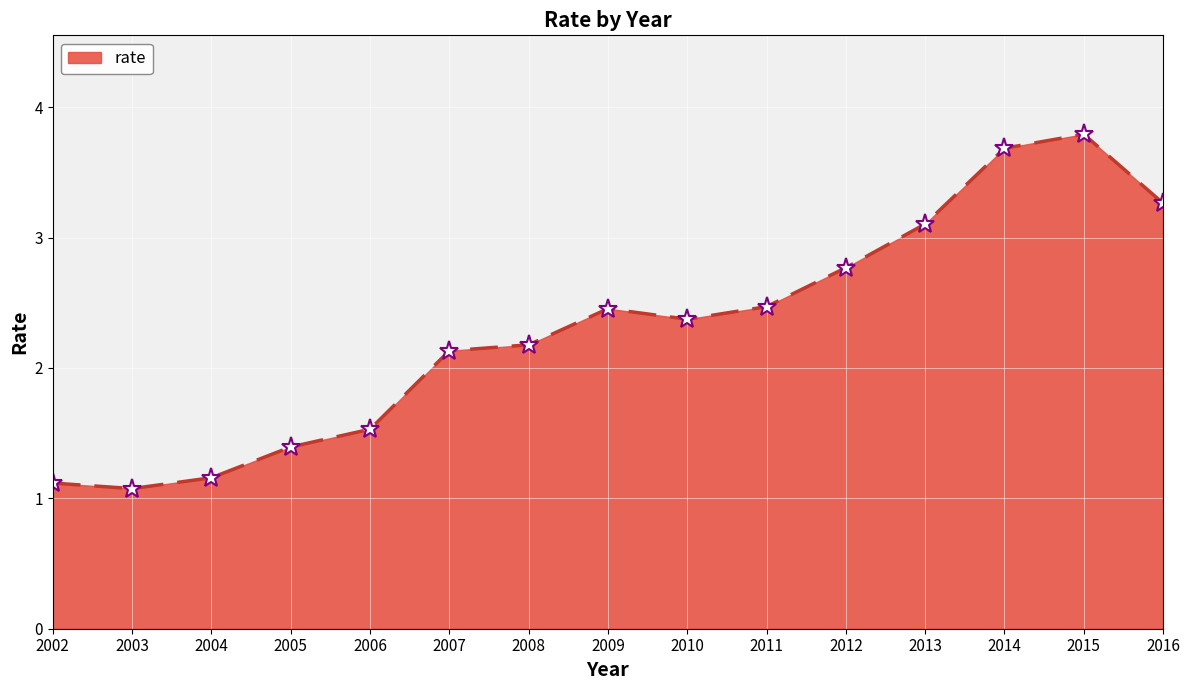

What is the maximum value shown in the chart?

3.8